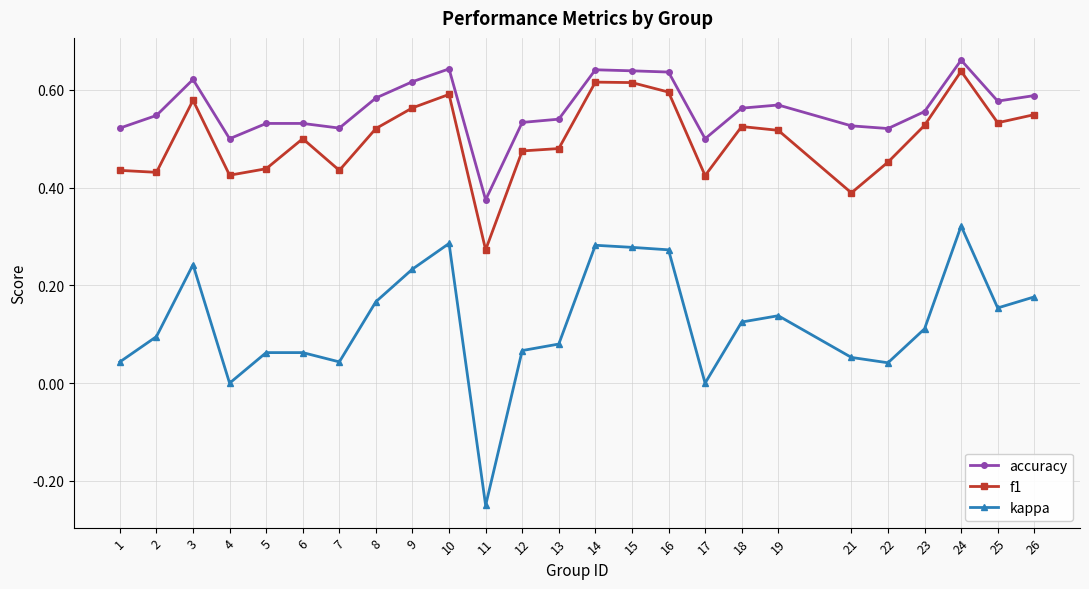

What is the sum of all f1 values?

12.5